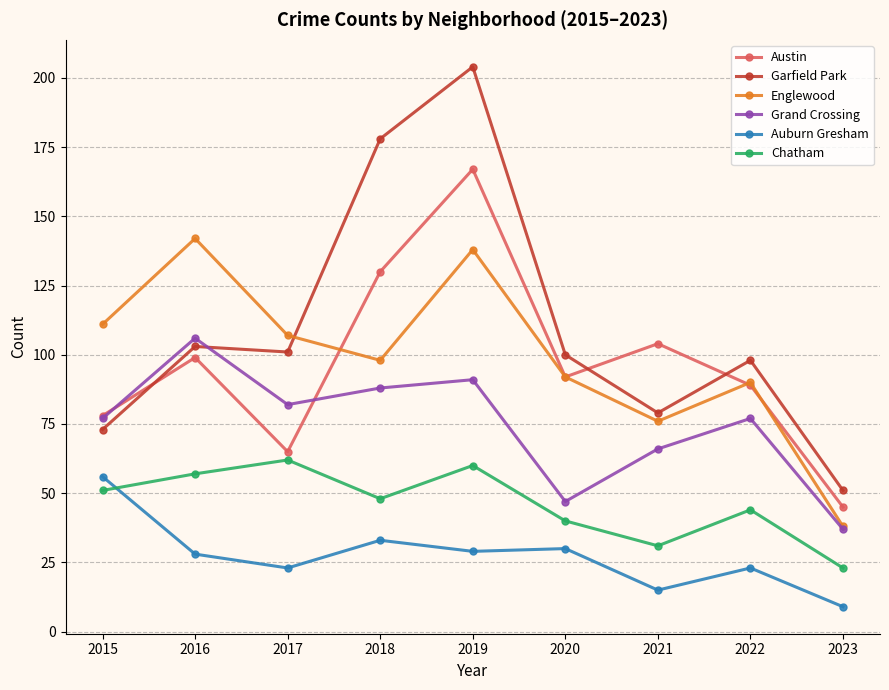

Reading left to right, transcribe all the data shown in this chart.

Austin: 78	99	65	130	167	92	104	89	45
Garfield Park: 73	103	101	178	204	100	79	98	51
Englewood: 111	142	107	98	138	92	76	90	38
Grand Crossing: 77	106	82	88	91	47	66	77	37
Auburn Gresham: 56	28	23	33	29	30	15	23	9
Chatham: 51	57	62	48	60	40	31	44	23